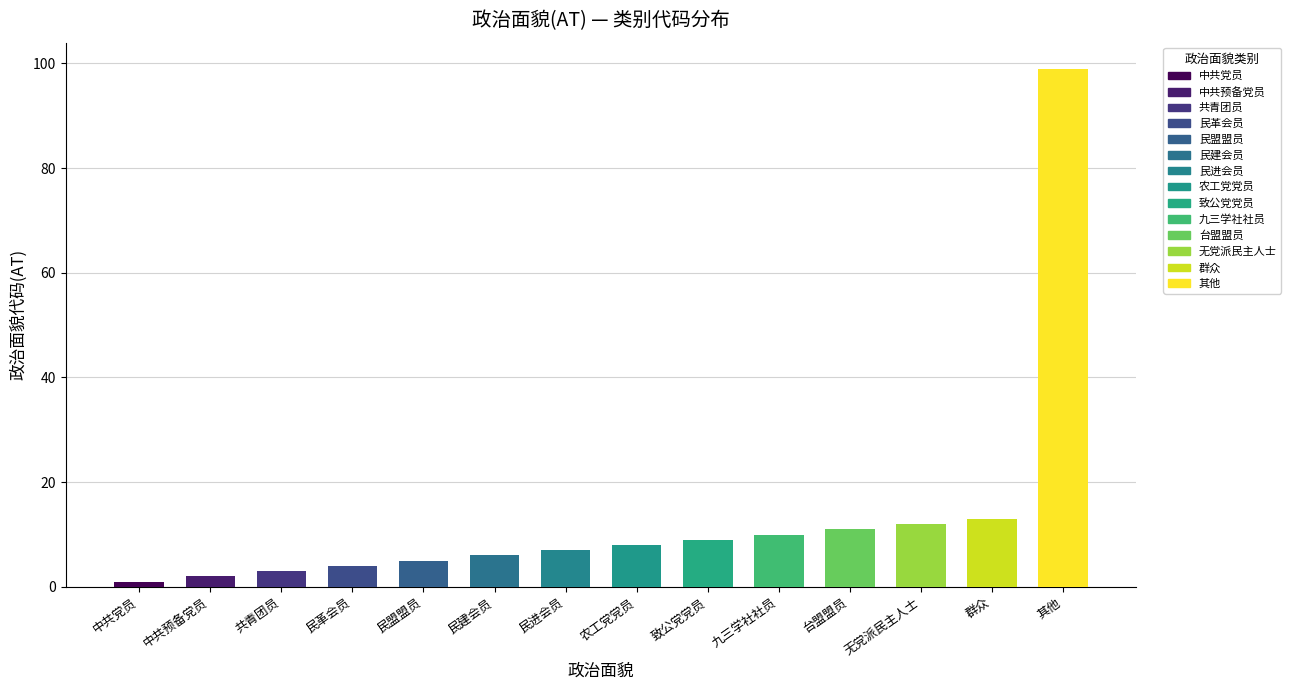

List the labels in order of value, largest first.

其他, 群众, 无党派民主人士, 台盟盟员, 九三学社社员, 致公党党员, 农工党党员, 民进会员, 民建会员, 民盟盟员, 民革会员, 共青团员, 中共预备党员, 中共党员